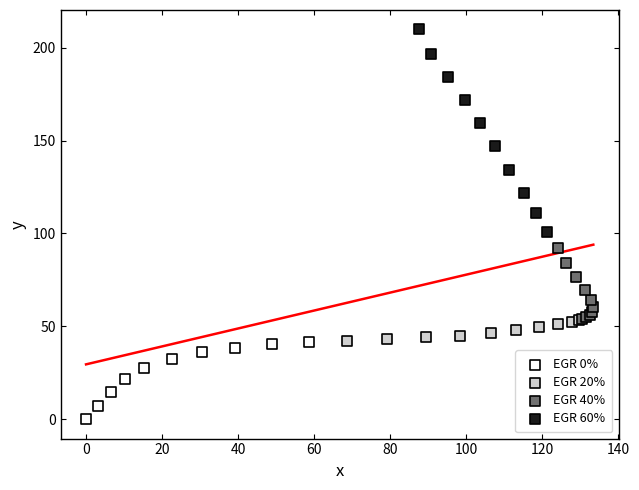

Which series has the widest spread of Y values?

EGR 60%